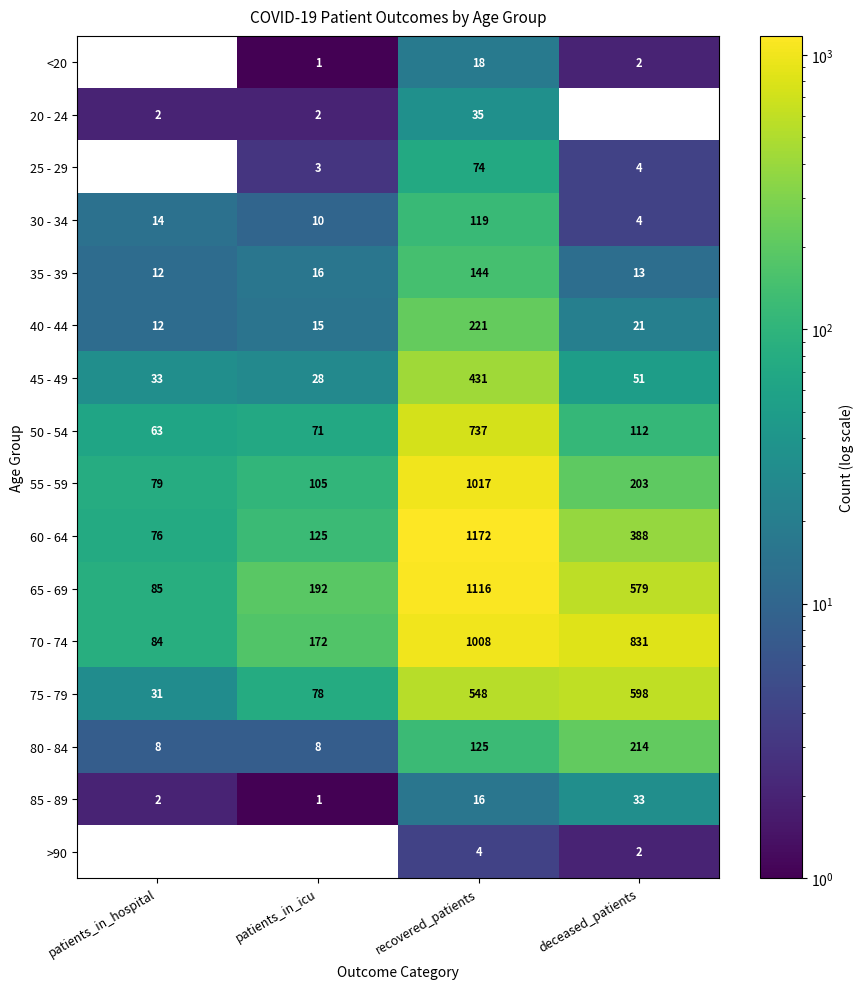

How many categories are shown in the chart?

4